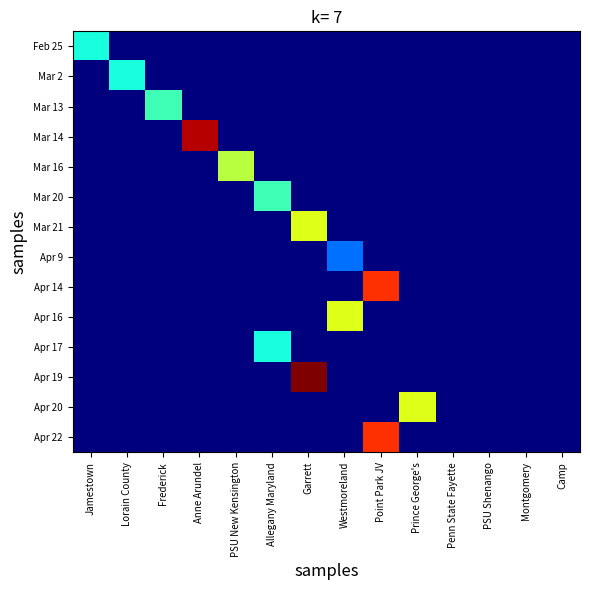

Which series has the largest total across all categories?

Apr 19